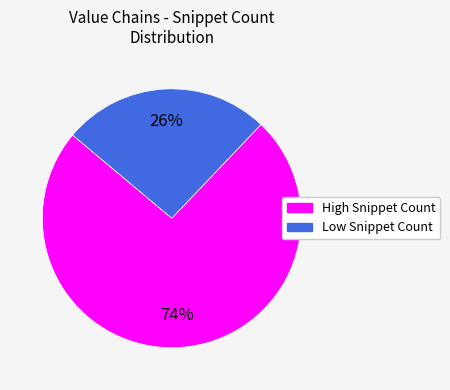

Is there a majority slice in this chart?

Yes